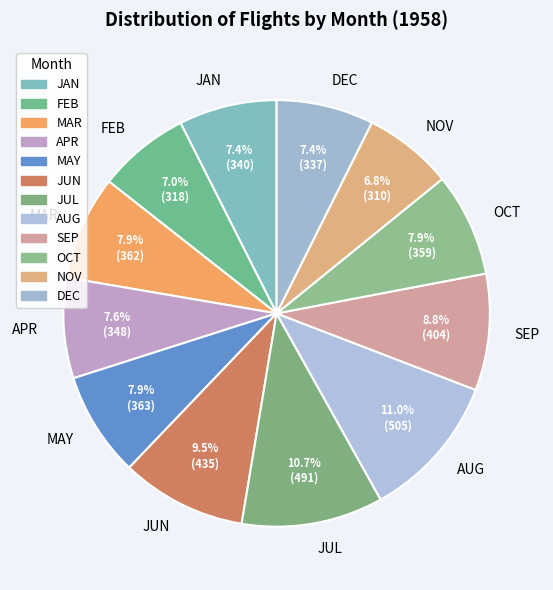

How many slices are in this pie chart?

12